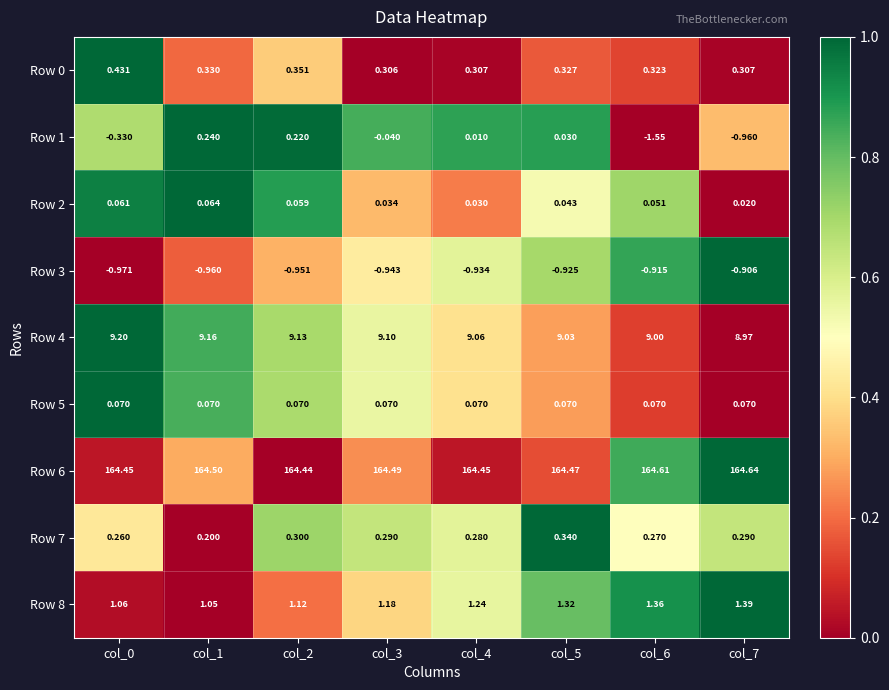

Which series changed the most between col_4 and col_7?

Row 1